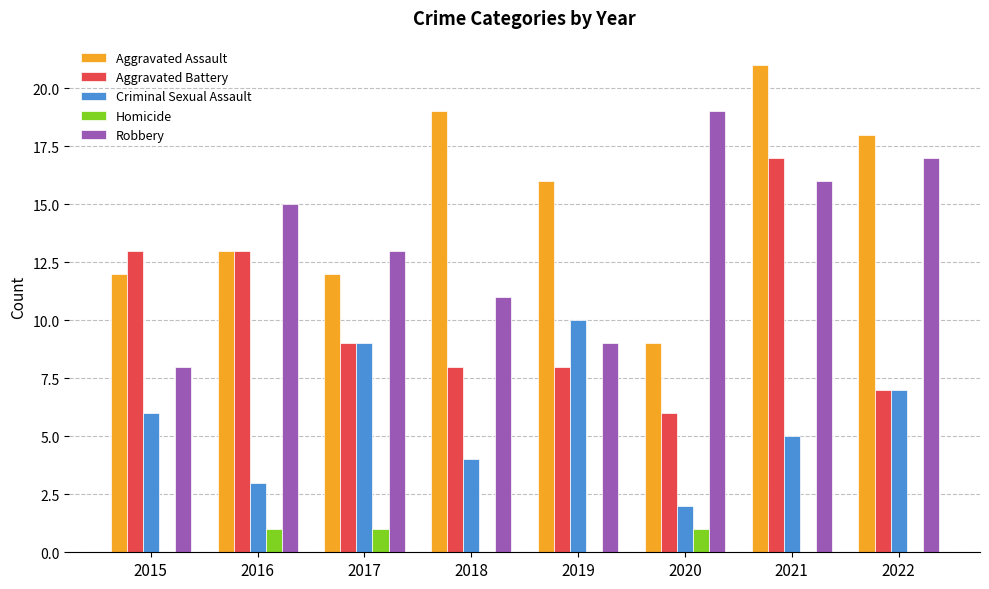

At which label is Robbery closest to 13?

2017